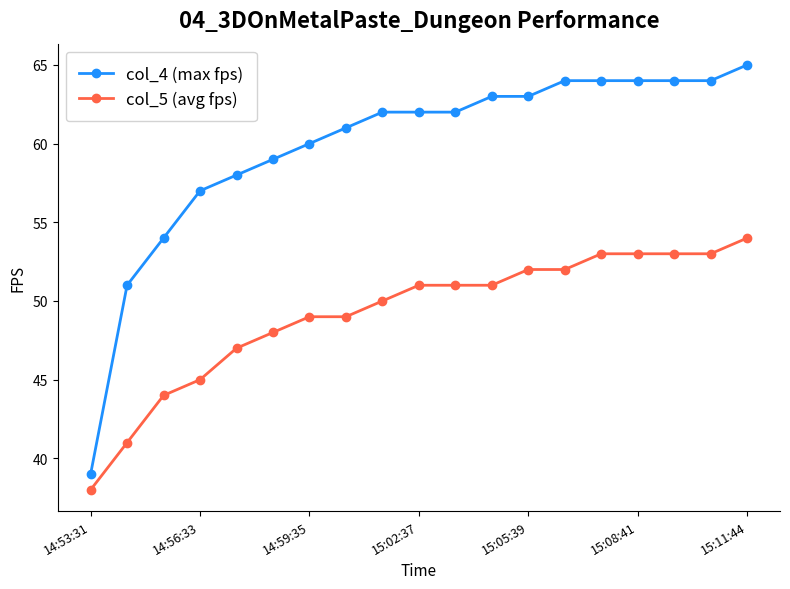

What is the value of the col_5 (avg fps) point at the 8th from the left?

49